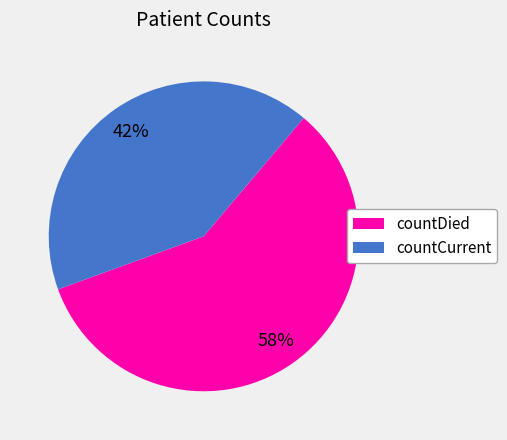

The countDied slice represents 52% of the pie. True or false?

False